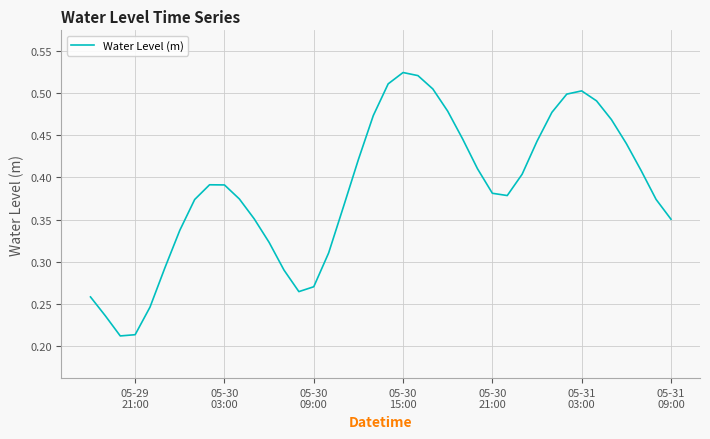

True or false: the data has more than 2 interior local peaks.

True